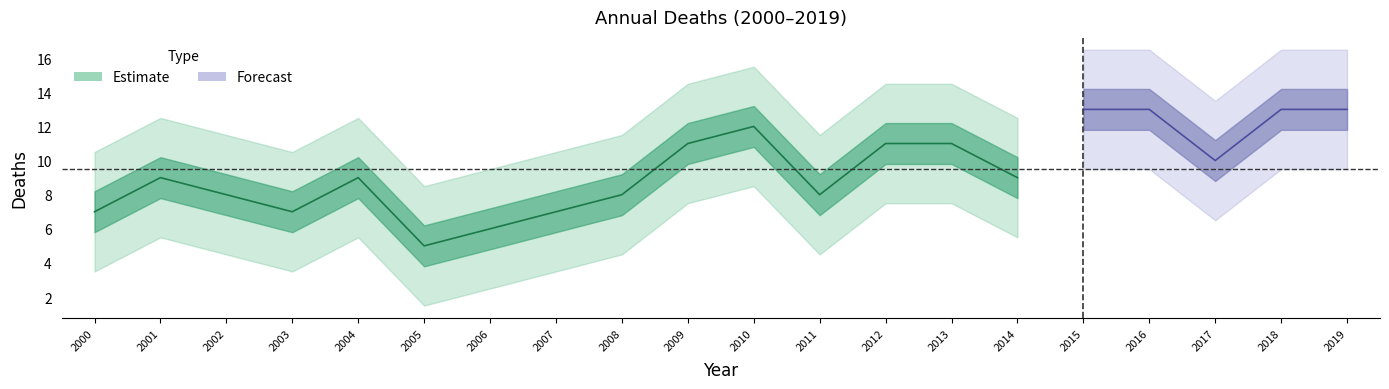

How many data points does each series have?

20